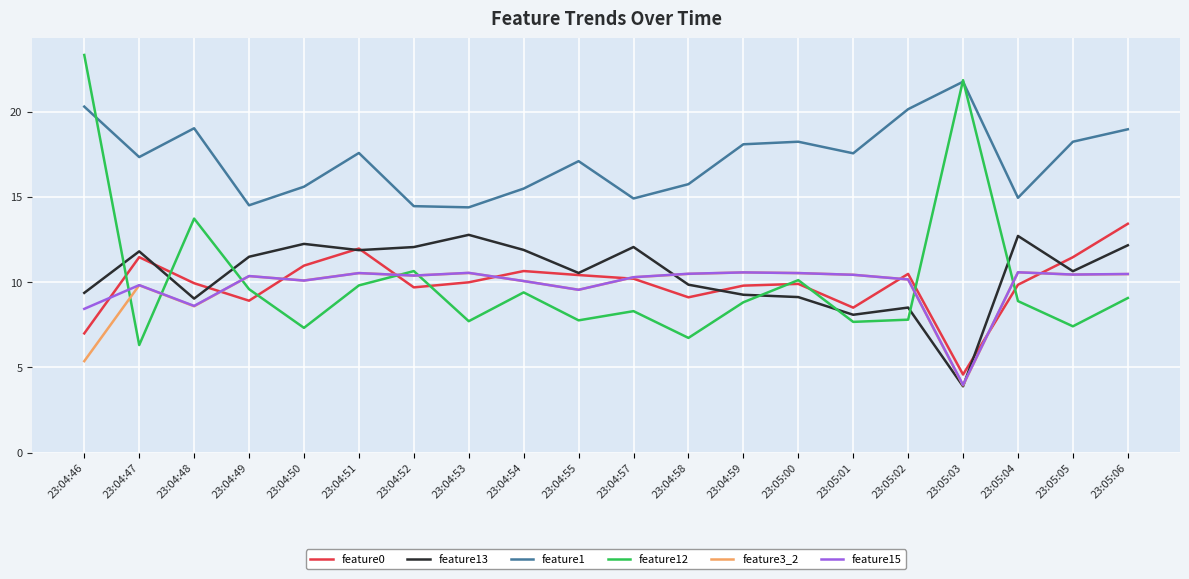

True or false: feature15 and feature0 cross at least once.

True